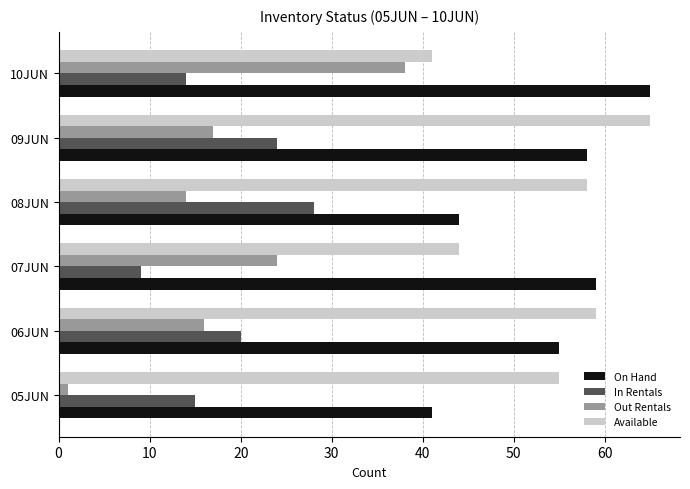

At 07JUN, list the series in order from smallest to largest.

In Rentals, Out Rentals, Available, On Hand